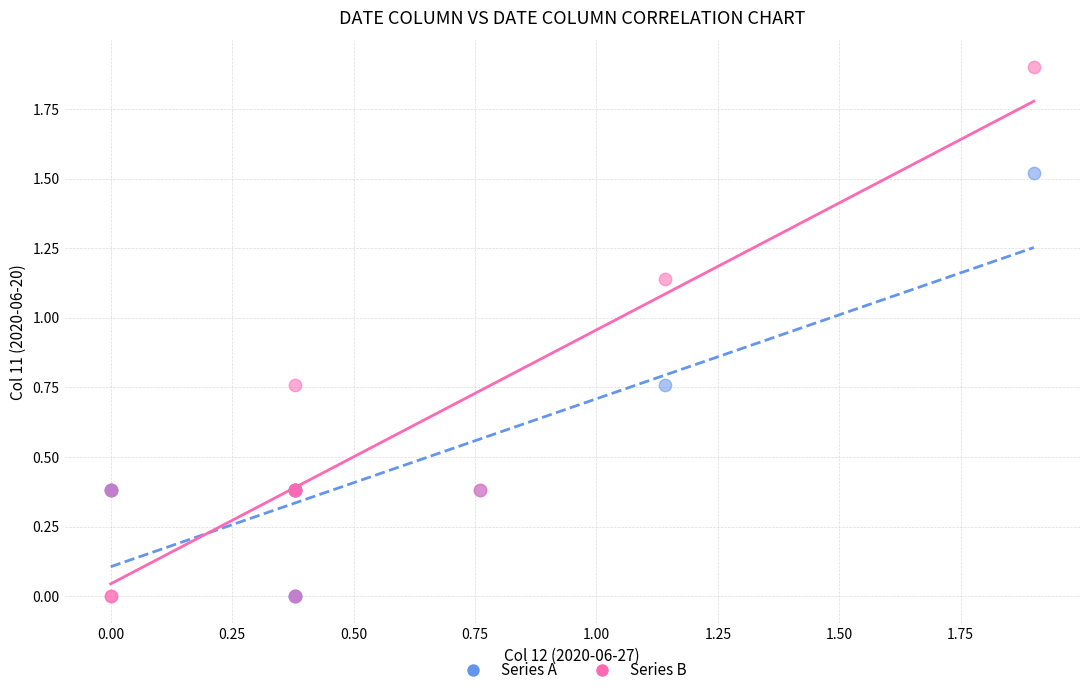

What are all the series names shown in the legend?

Series A, Series B